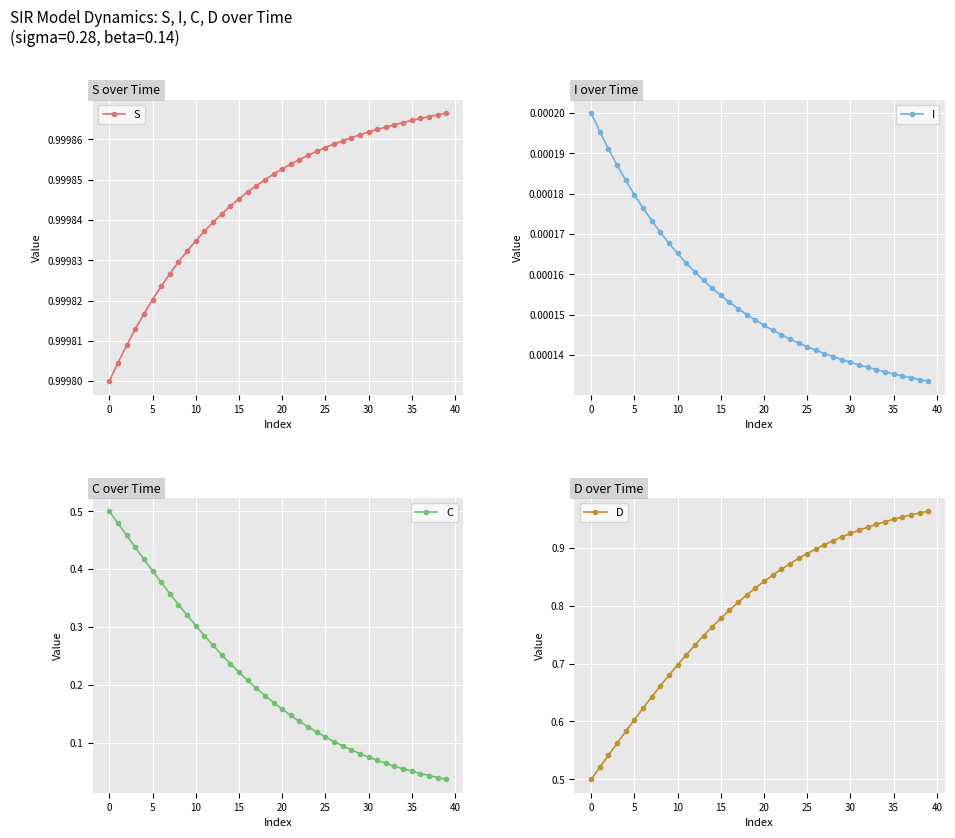

How many lines are shown in the chart?

4